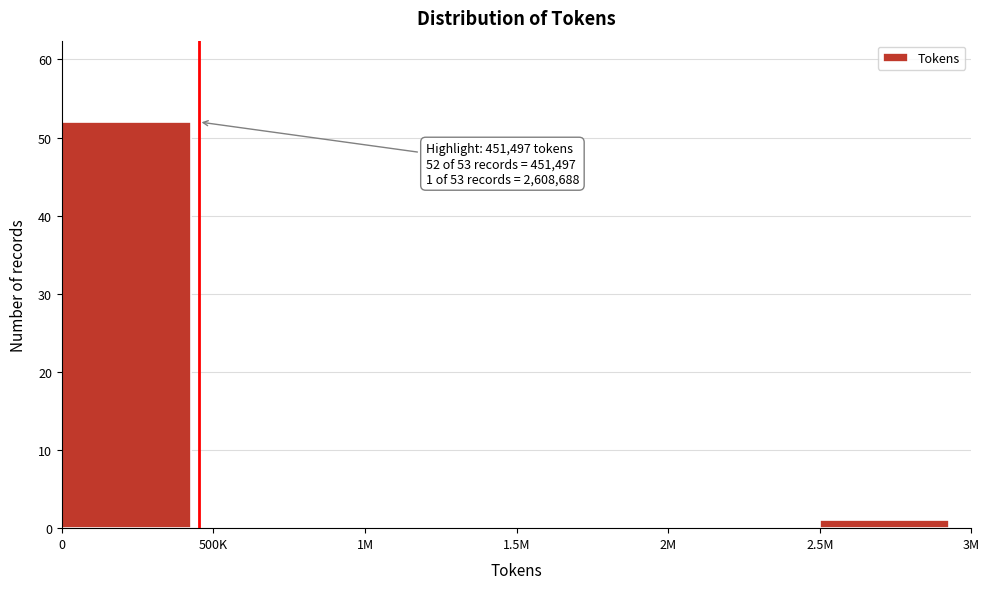

Reading left to right, transcribe all the data shown in this chart.

0=52	500K=0	1M=0	1.5M=0	2M=0	2.5M=1